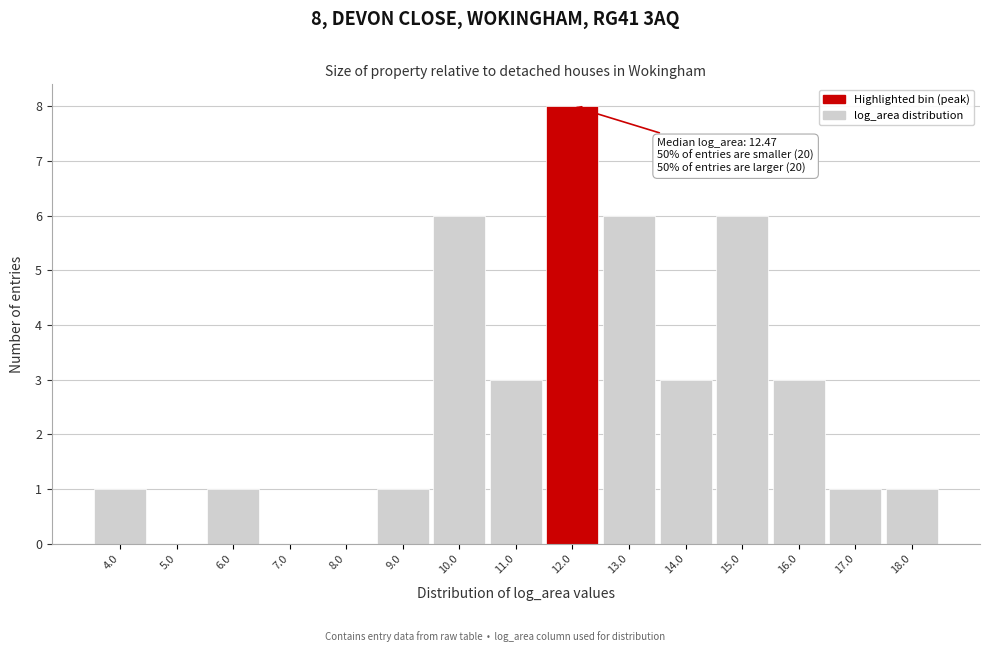

Which range on the x-axis has the tallest bar?

11.5 to 12.5